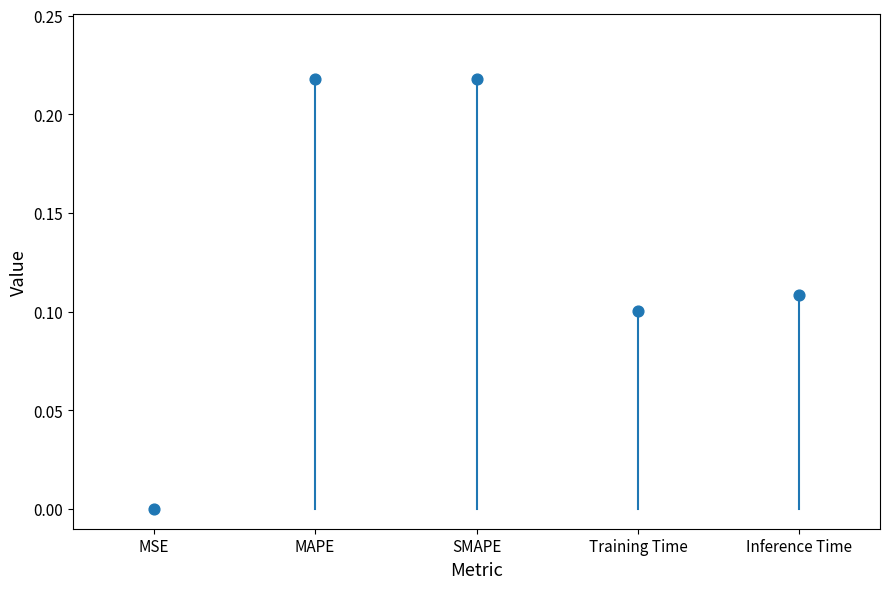

How many data points are displayed?

5